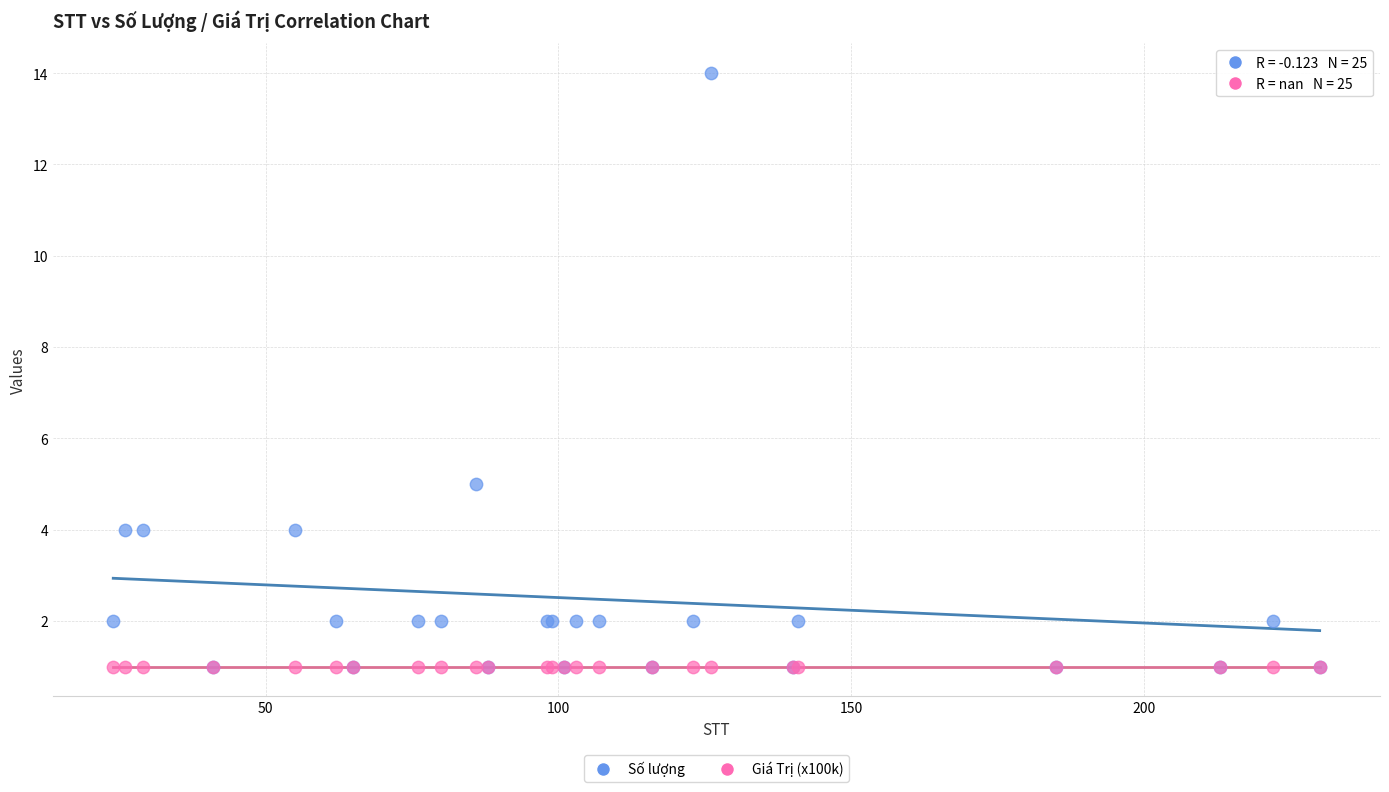

What are all the series names shown in the legend?

Số lượng, Giá Trị (x100k)